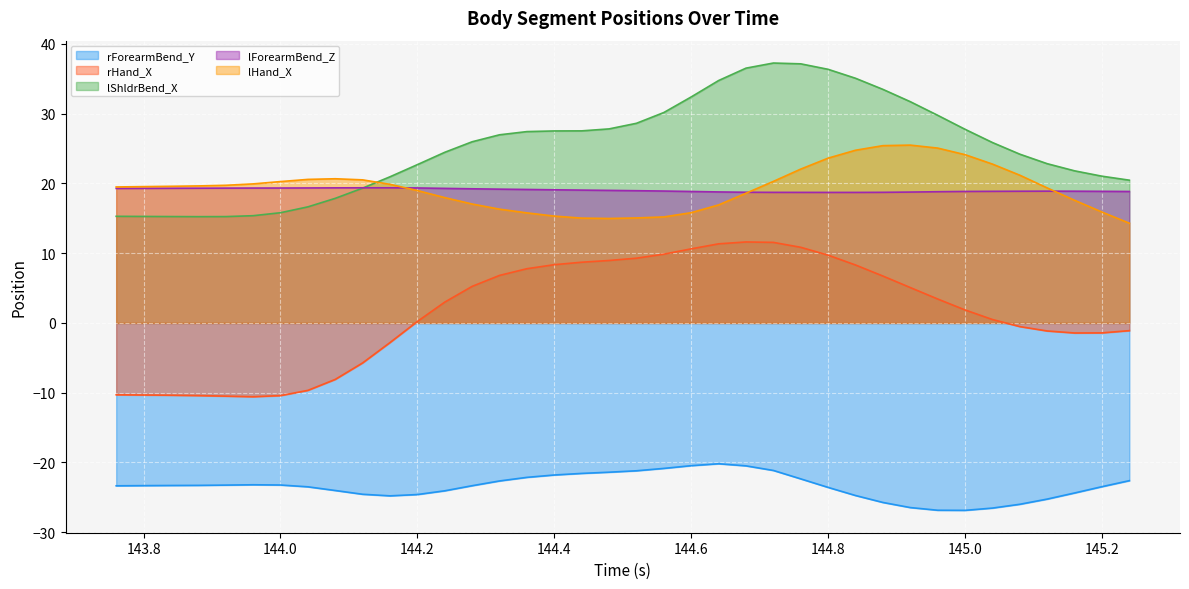

Which series has the largest total across all categories?

lShldrBend_X